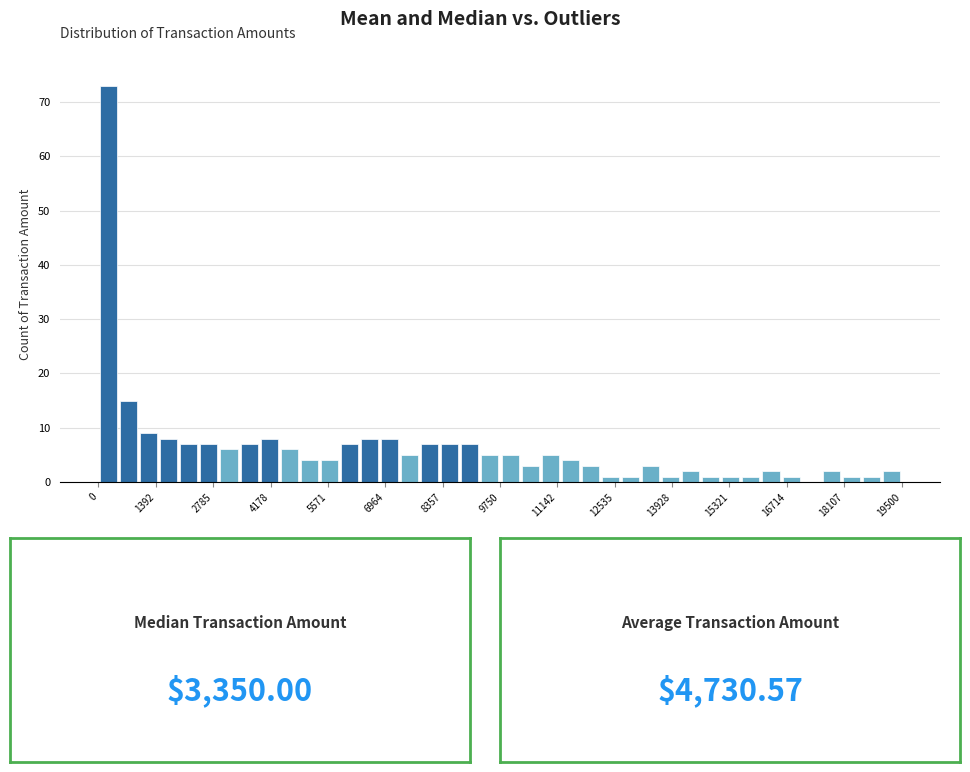

Read against the x-axis, roughly where is the centre of the tallest bar?

200